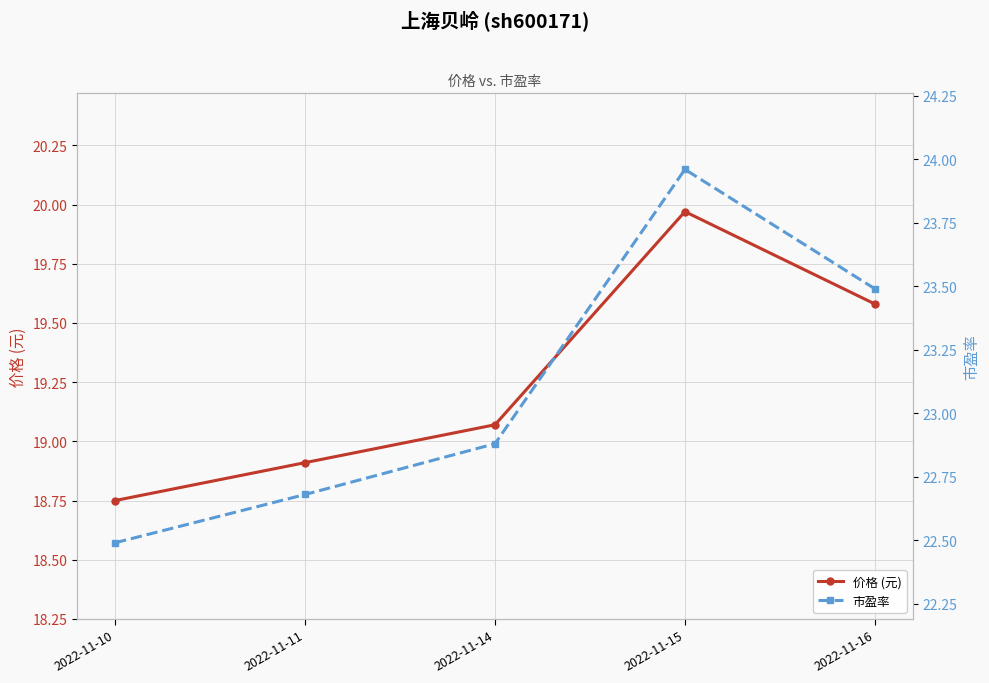

Reading left to right, list all the values displayed in this chart.

价格 (元): 18.8	18.9	19.1	20.0	19.6
市盈率: 22.5	22.7	22.9	24.0	23.5